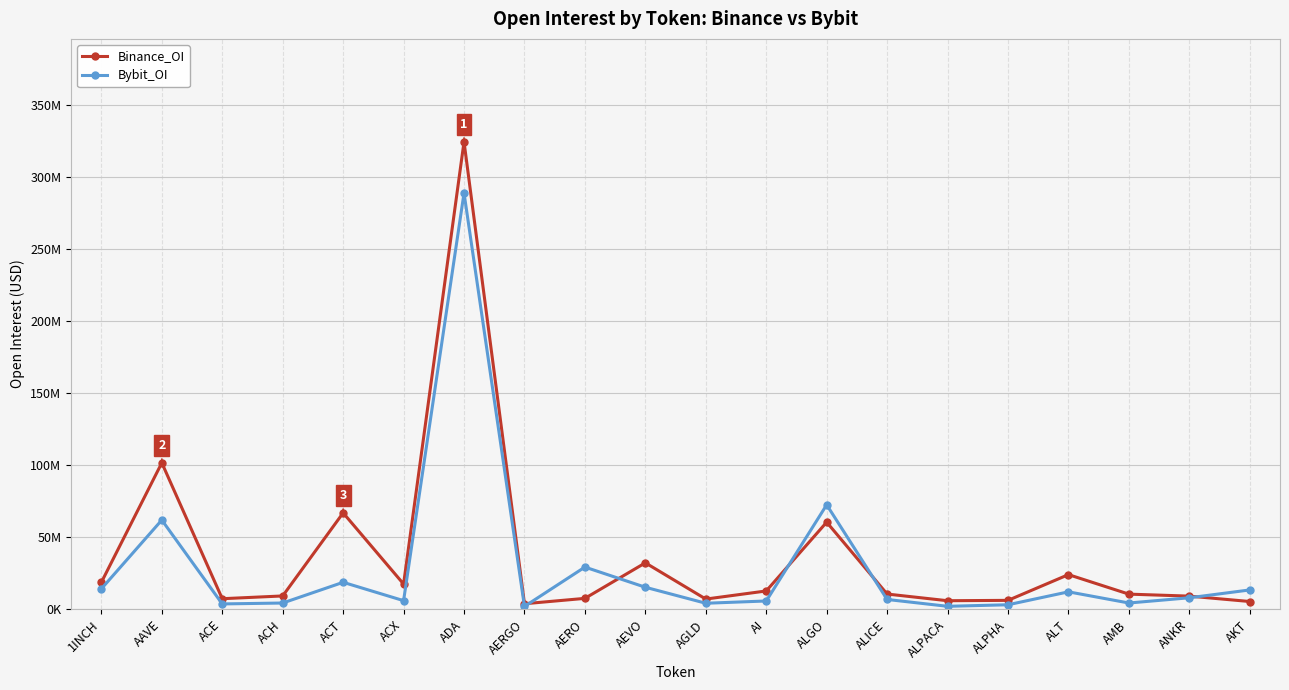

Does the chart have visible grid lines?

Yes